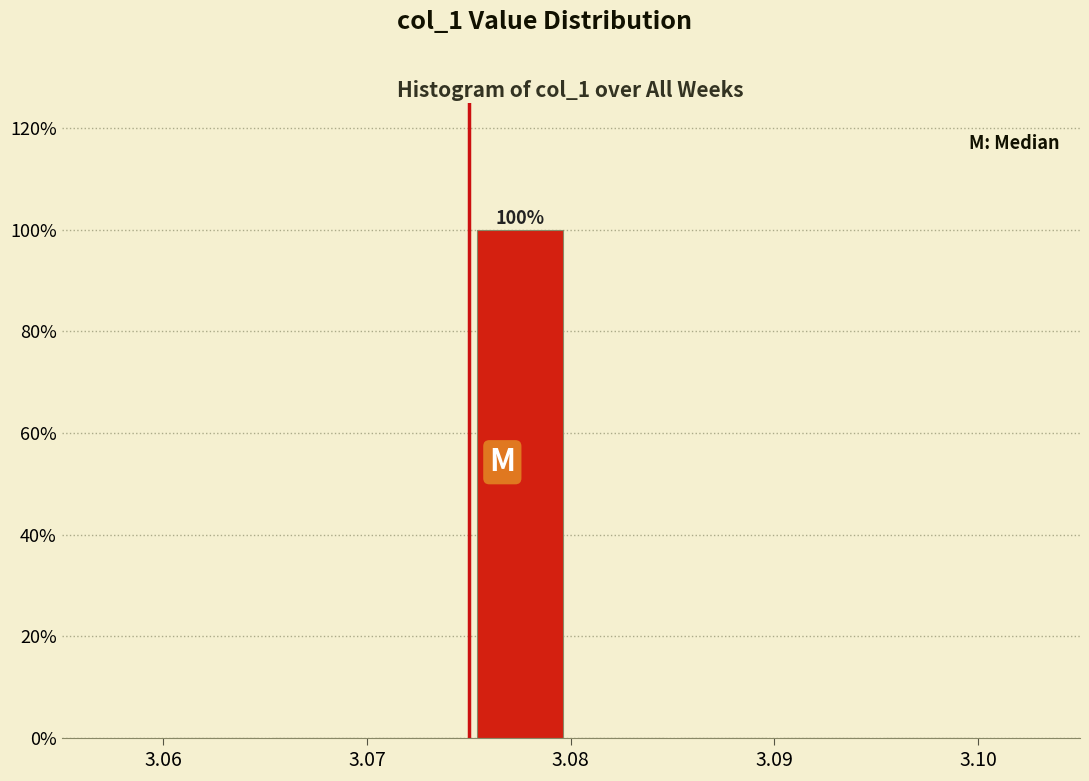

Over which range of the x-axis is the bar tallest?

3.075 to 3.080